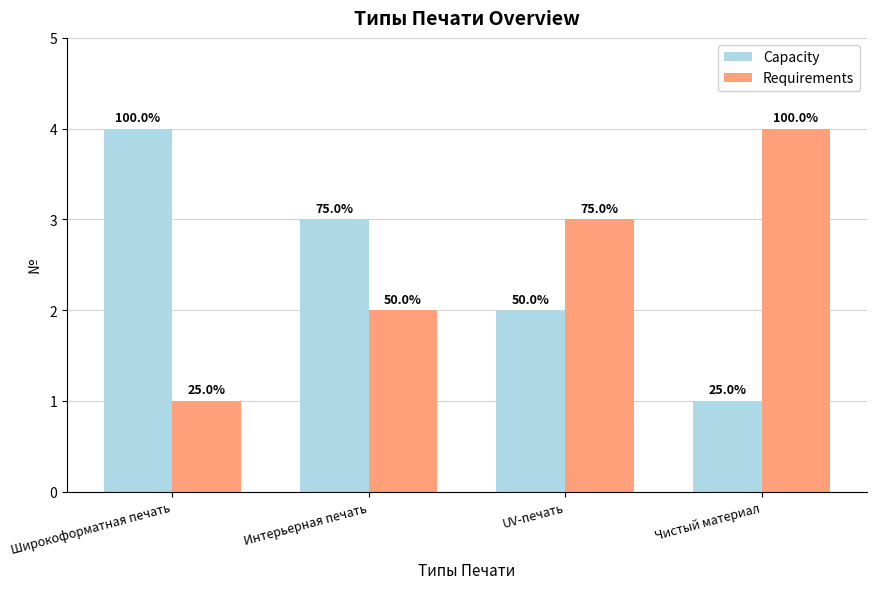

What is the highest value of the Capacity series?

4